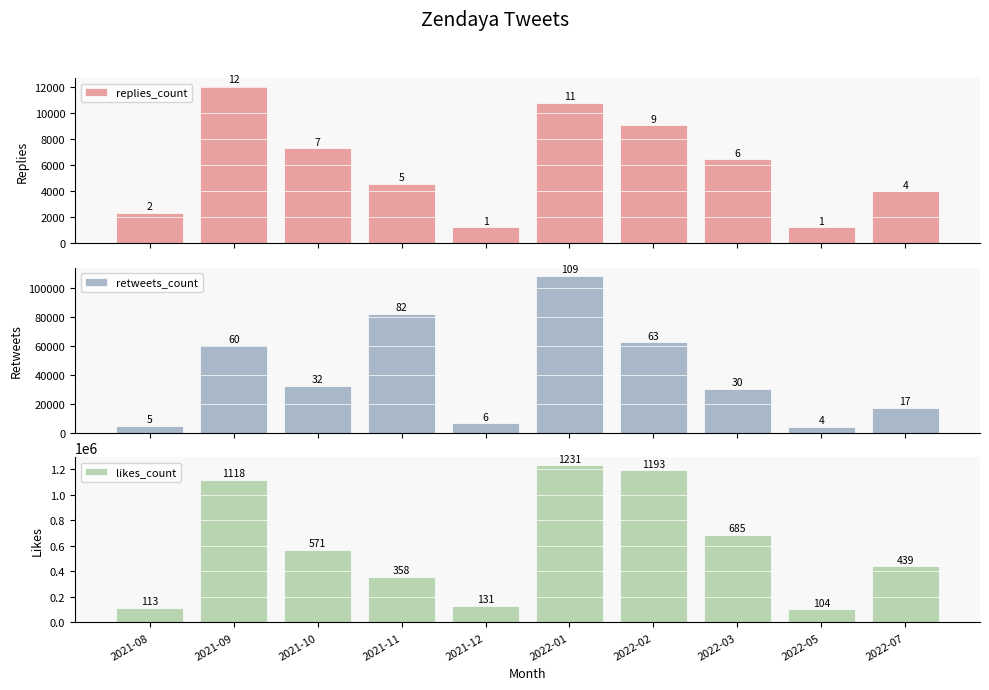

Which label corresponds to the largest value in the chart?

2022-01